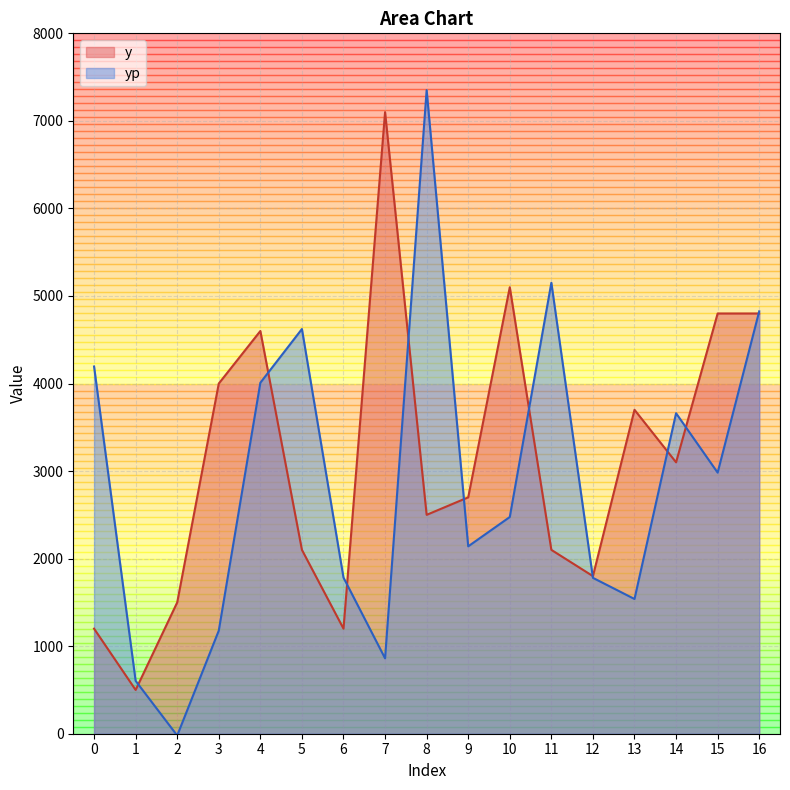

What is the difference between the y values at 8 and 1?

2000.0